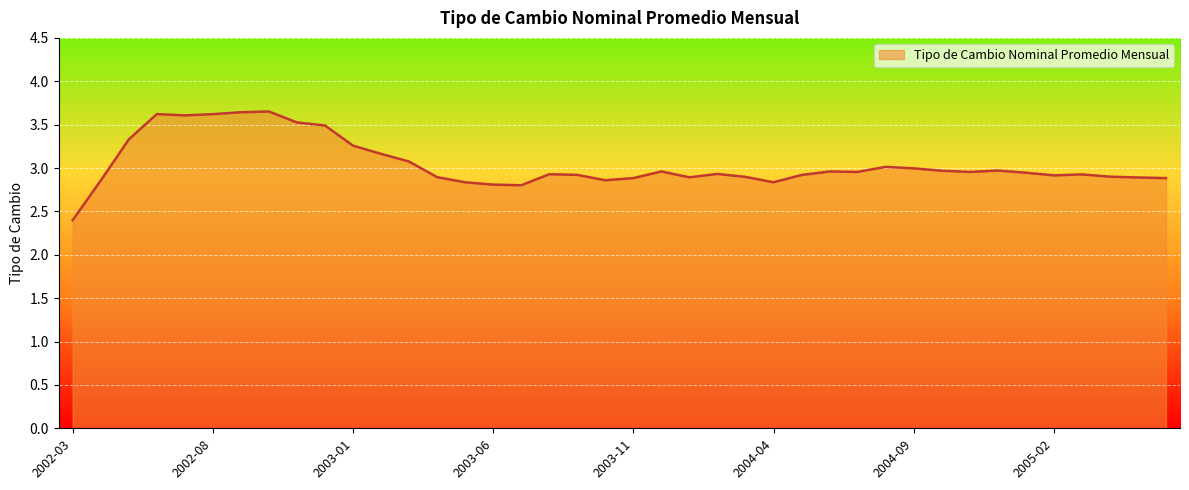

What is the smallest value displayed?

2.4